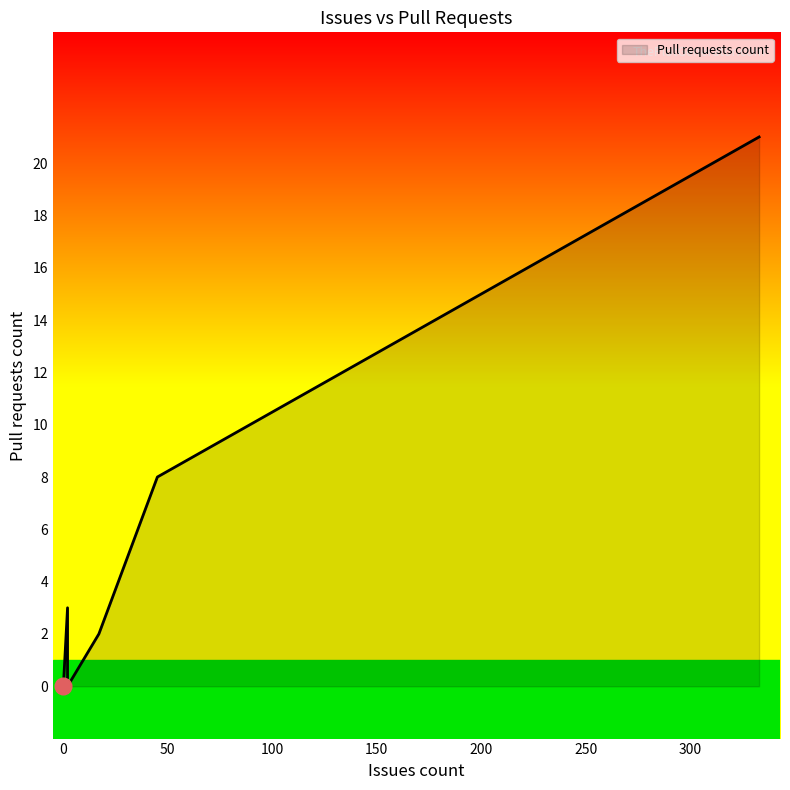

What is the sum of all values?

34